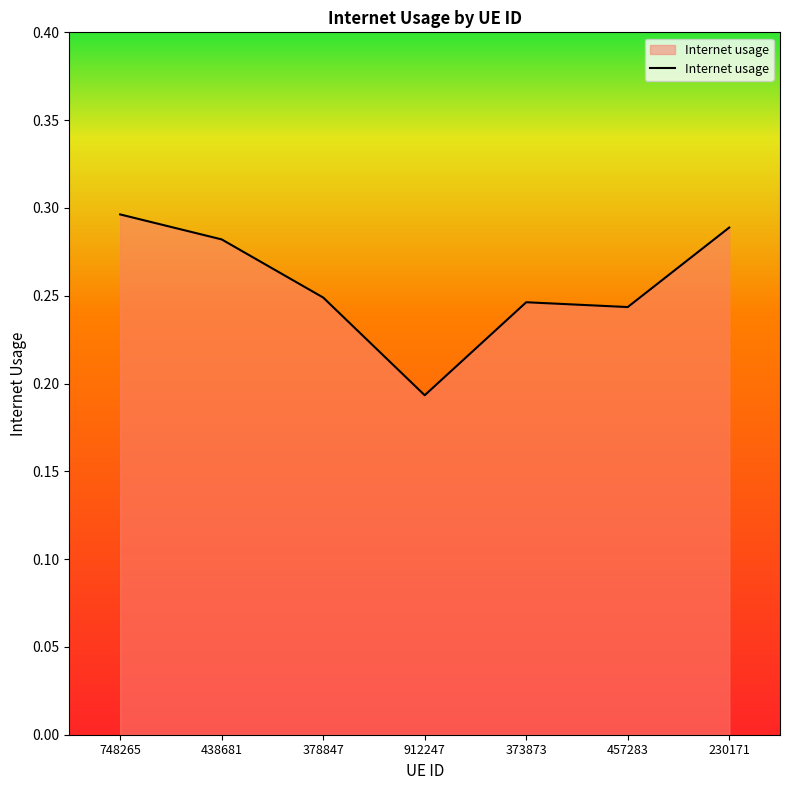

At which label is the value closest to 0?

912247